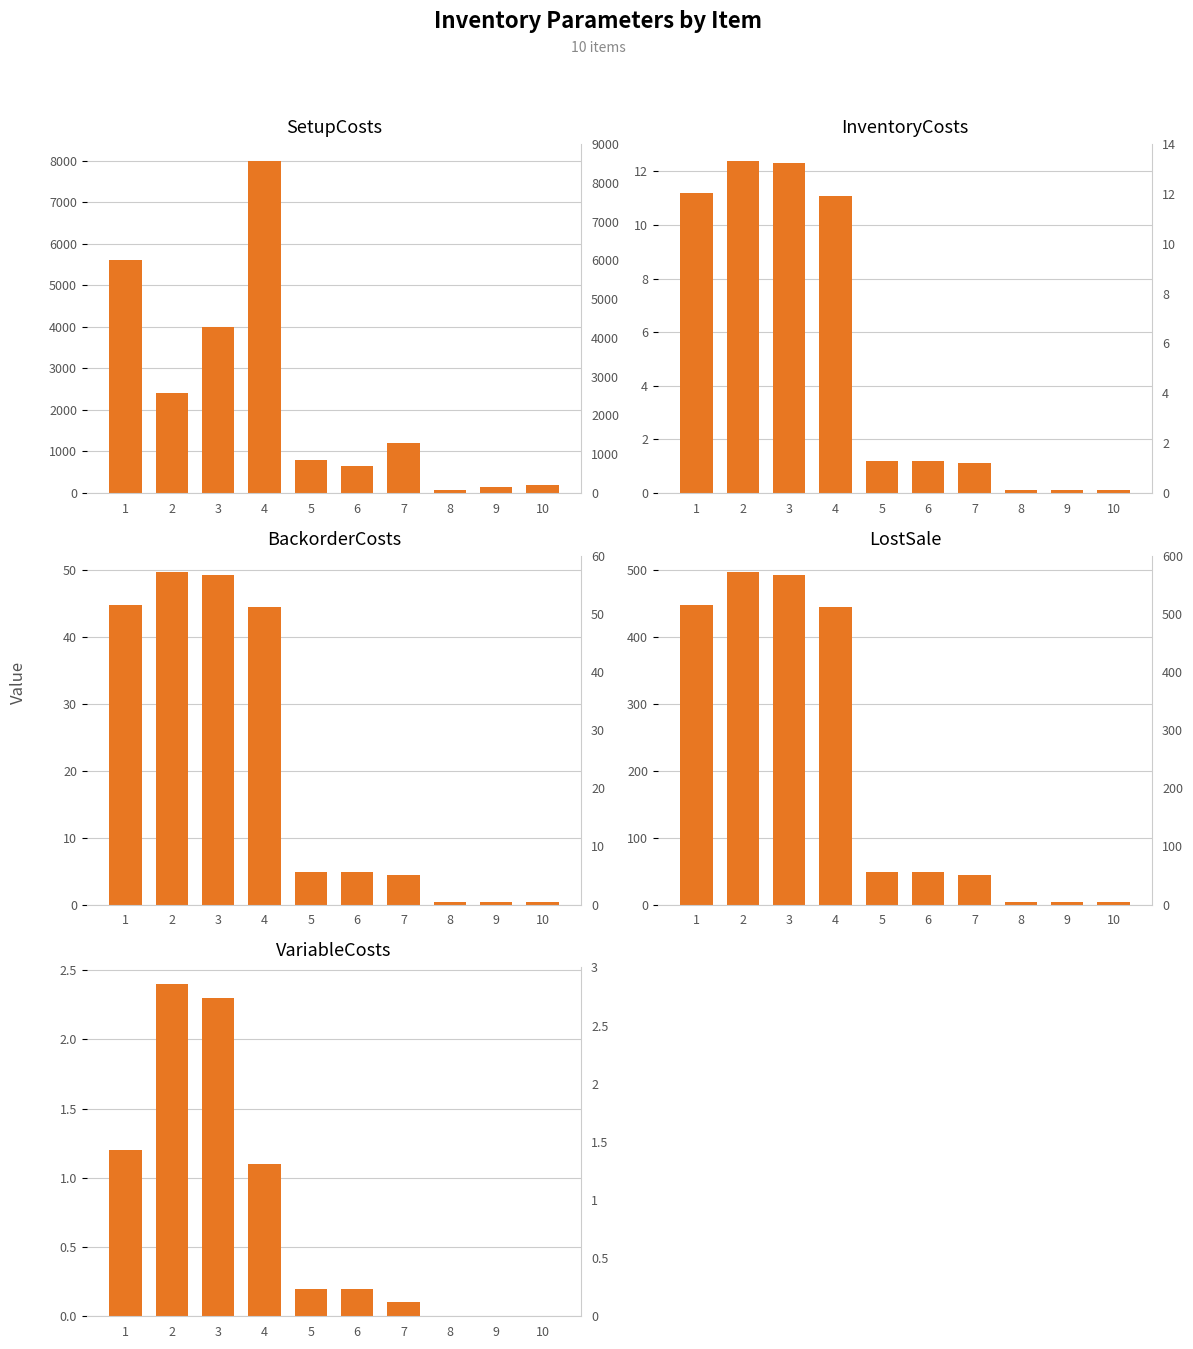

Does the chart contain any negative values?

No